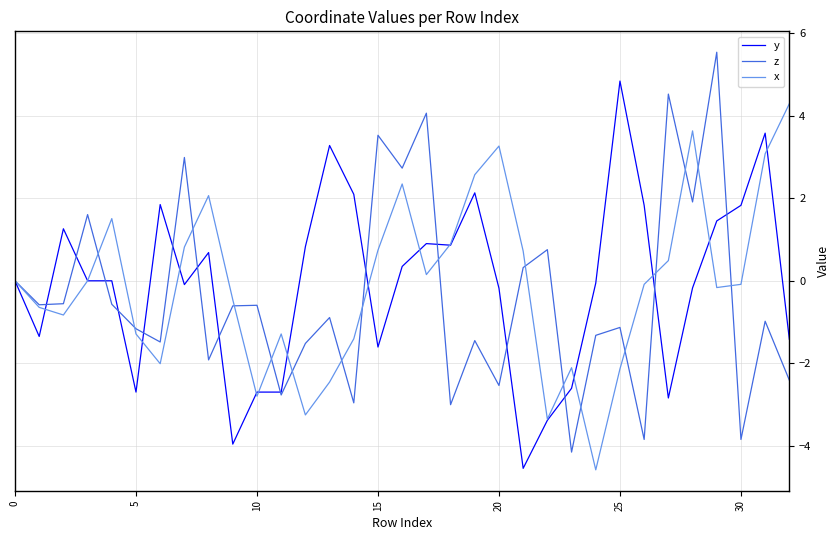

What is the smallest value displayed?

-4.6